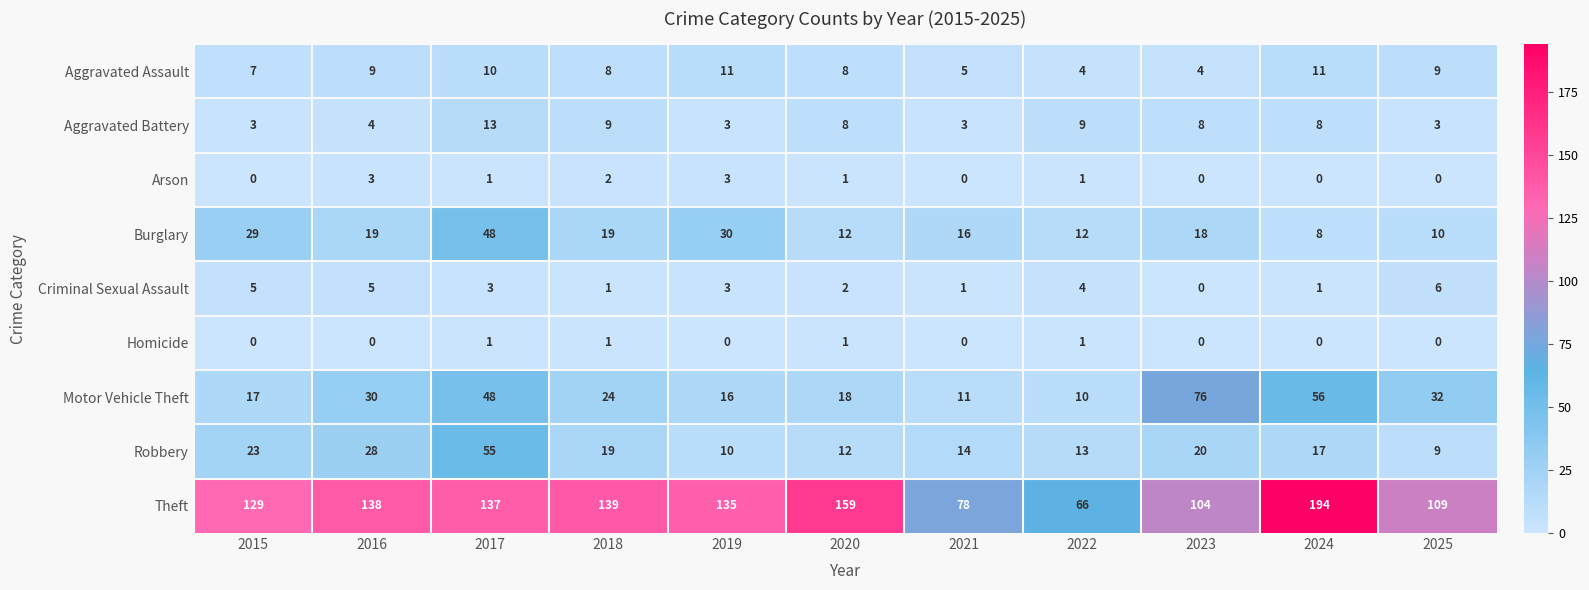

What is the total value across all series at 2015?

213